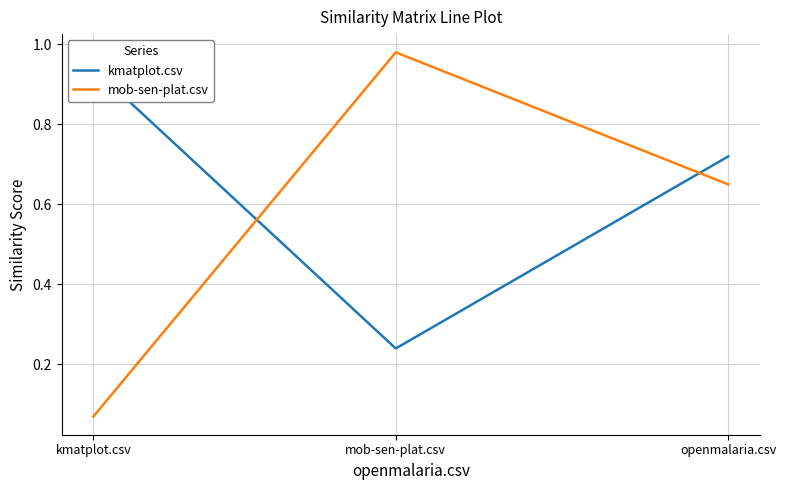

What is the label of the 3rd point from the left?

openmalaria.csv